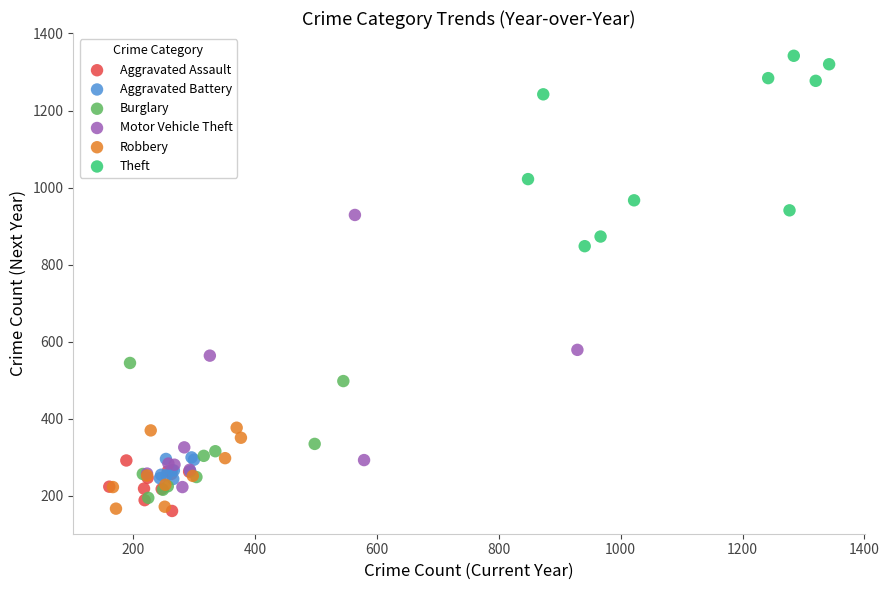

Which series has the largest Y range (max minus min)?

Motor Vehicle Theft